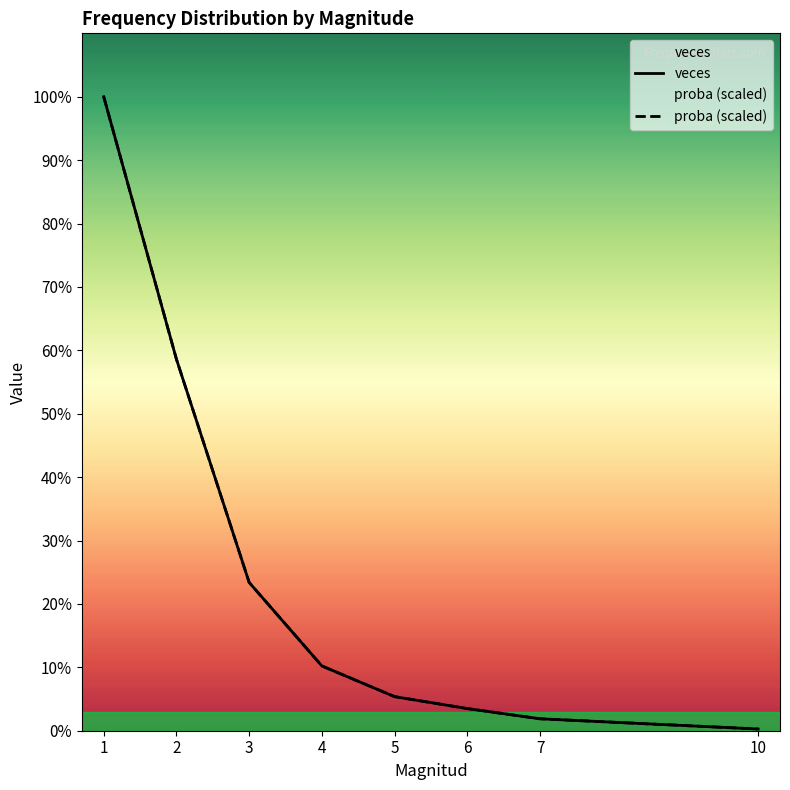

At which category does the chart reach its peak across all series?

1